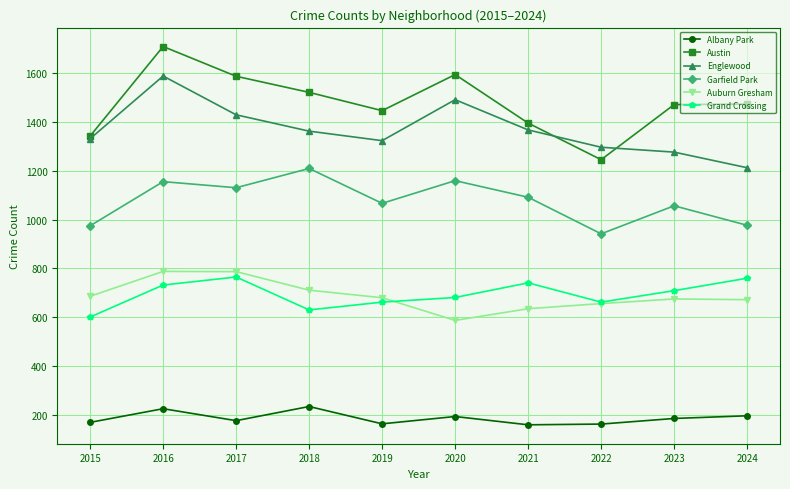

At which category does the chart reach its peak across all series?

2016